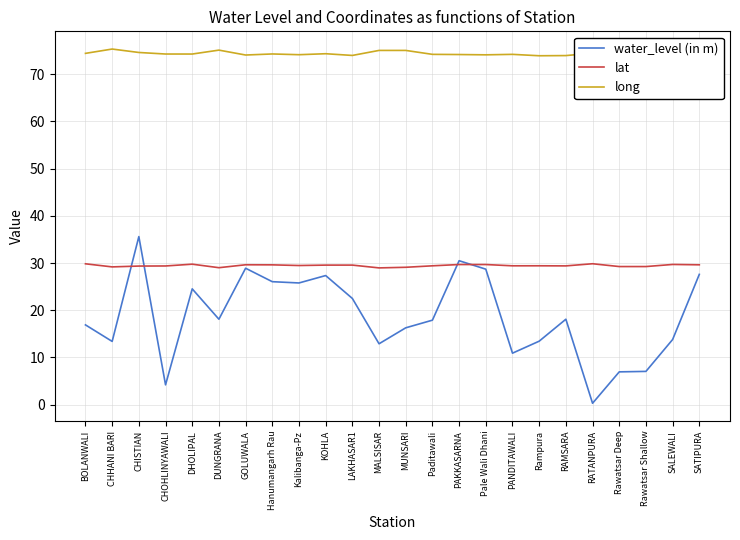

List the series in order of their peak value, lowest first.

lat, water_level (in m), long